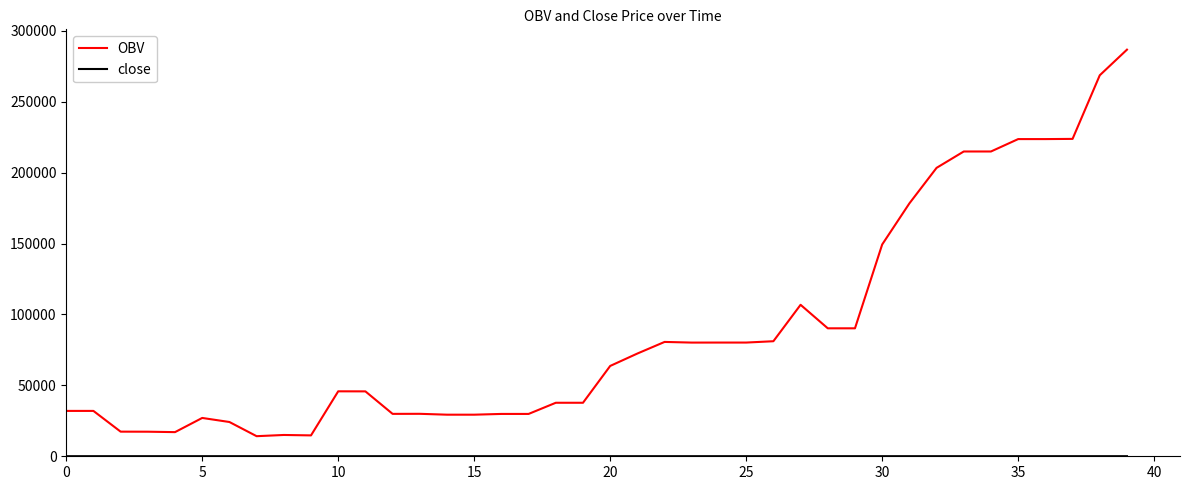

Which series has the largest total across all categories?

OBV